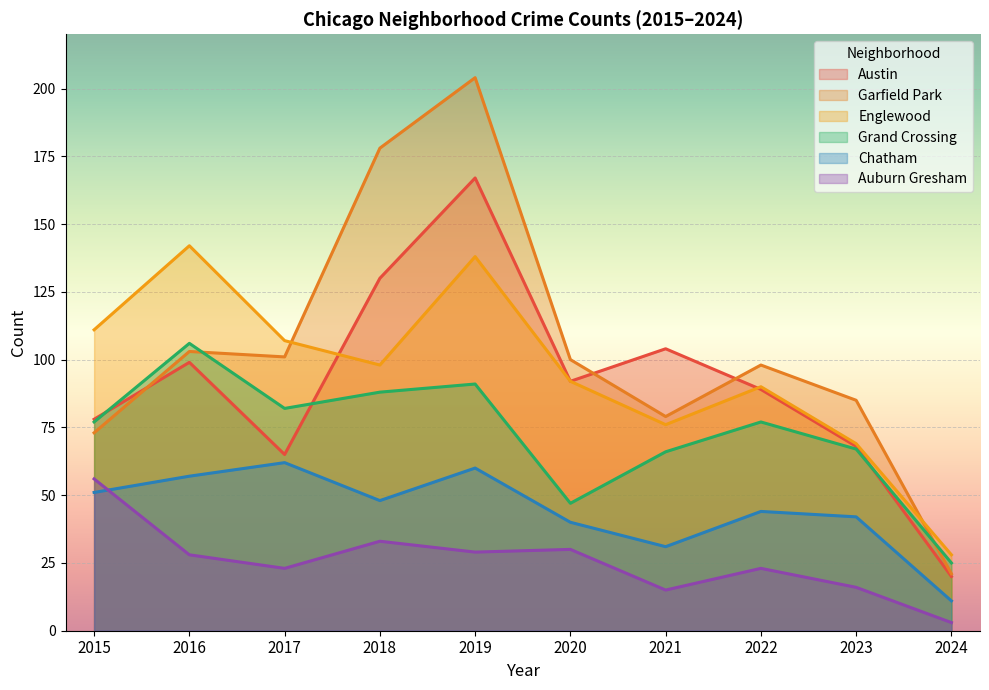

At which label does Austin first exceed 92?

2016